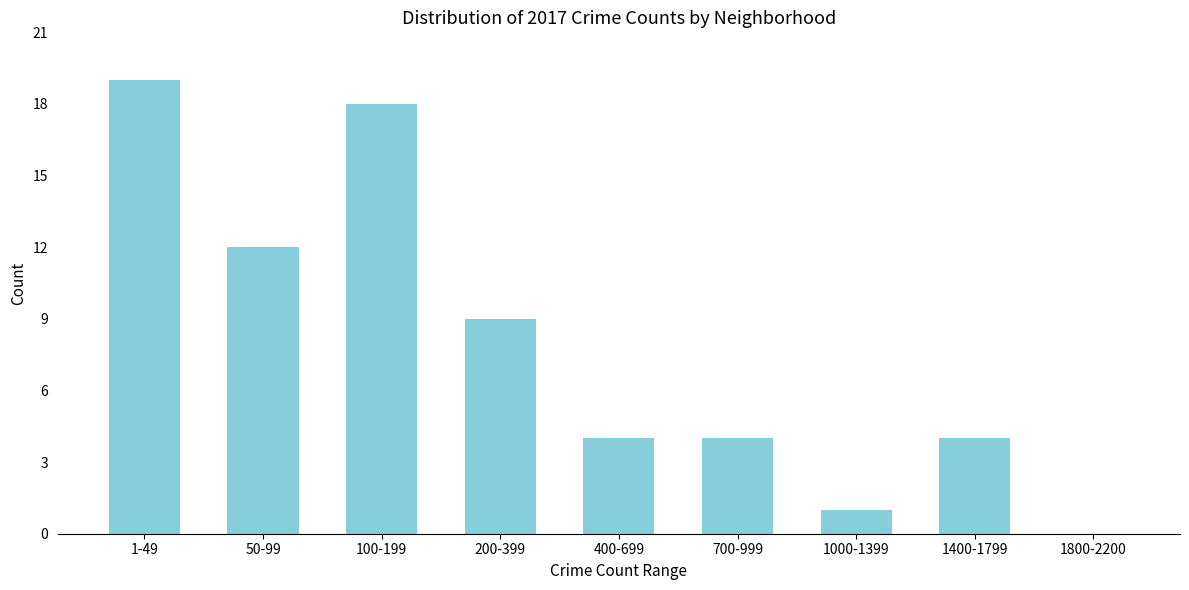

Reading left to right, transcribe all the data shown in this chart.

1-49=19	50-99=12	100-199=18	200-399=9	400-699=4	700-999=4	1000-1399=1	1400-1799=4	1800-2200=0